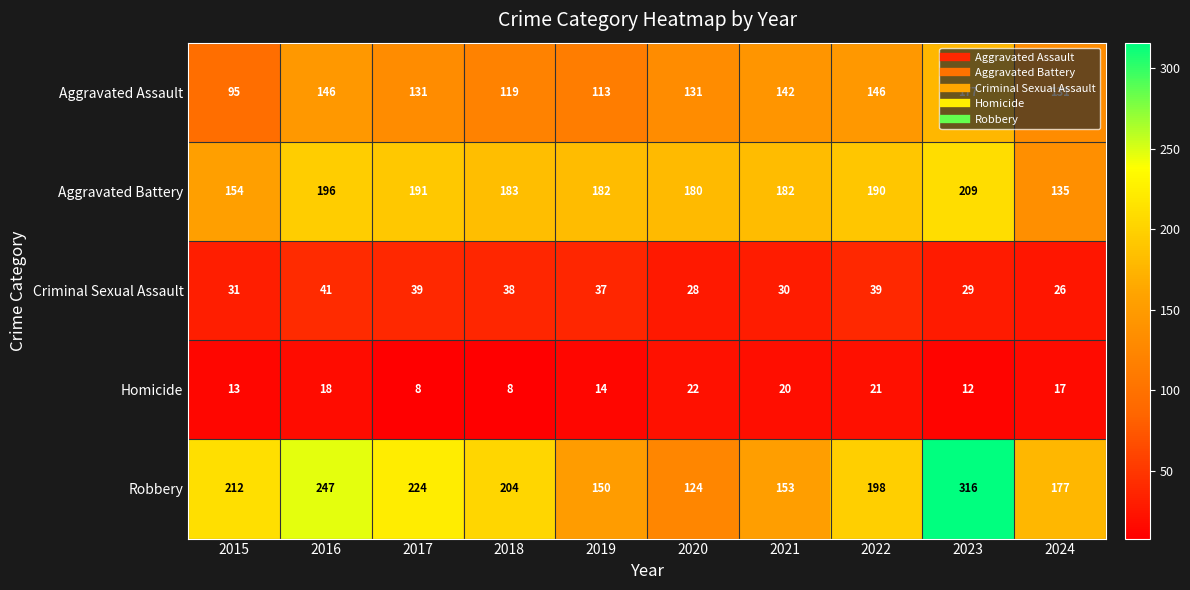

What is the average value of the Aggravated Battery series?

180